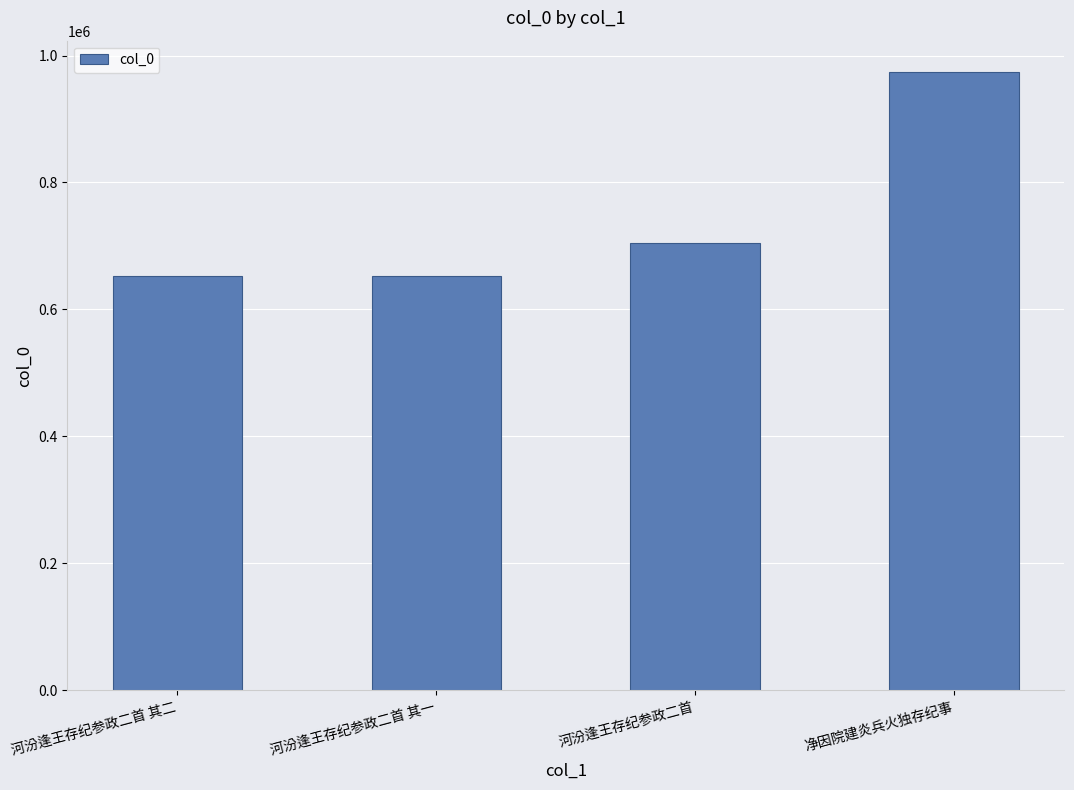

Is it true that the value at 净因院建炎兵火独存纪事 is 974682?

True